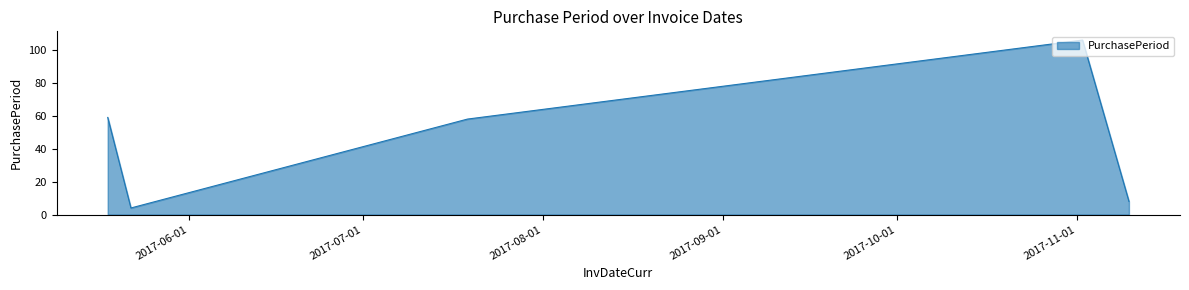

How many interior local valleys (lower than both neighbors) does the data have?

1